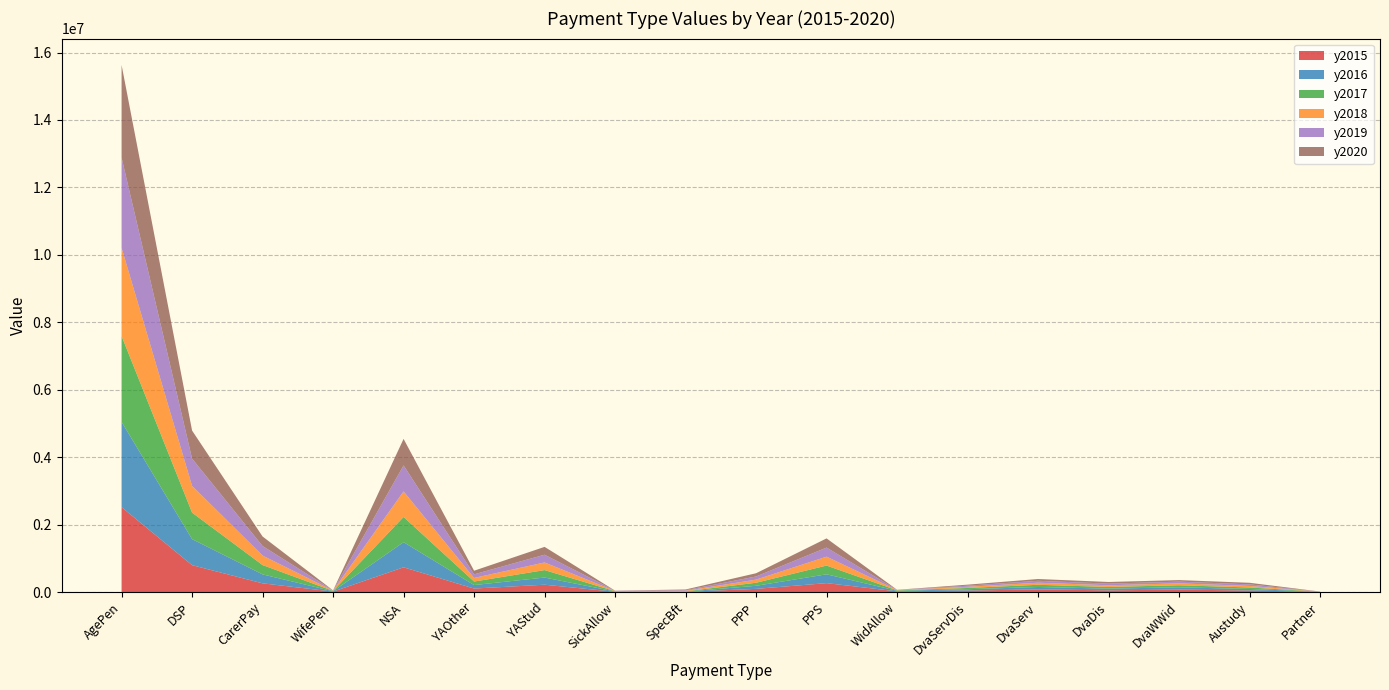

Reading left to right, list all the values displayed in this chart.

y2015: AgePen=2516668.0	DSP=796839.0	CarerPay=258111.0	WifePen=12347.0	NSA=733488.3	YAOther=103331.6	YAStud=217203.4	SickAllow=8275.9	SpecBft=5387.0	PPP=93991.2	PPS=264067.0	WidAllow=20111.0	DvaServDis=43873.0	DvaServ=78583.0	DvaDis=50470.0	DvaWWid=72737.0	Austudy=45656.0	Partner=5056.0
y2016: AgePen=2528828.0	DSP=772599.0	CarerPay=265202.0	WifePen=10904.0	NSA=745022.6	YAOther=103824.0	YAStud=212582.1	SickAllow=7962.3	SpecBft=6099.1	PPP=91113.0	PPS=261613.0	WidAllow=16379.0	DvaServDis=39808.0	DvaServ=70742.0	DvaDis=50656.0	DvaWWid=66876.0	Austudy=44681.0	Partner=3245.0
y2017: AgePen=2546616.0	DSP=785698.0	CarerPay=276672.5	WifePen=9733.0	NSA=747514.9	YAOther=104123.3	YAStud=220851.4	SickAllow=8492.2	SpecBft=9486.1	PPP=90444.7	PPS=259435.8	WidAllow=13212.0	DvaServDis=37200.0	DvaServ=65700.0	DvaDis=49900.0	DvaWWid=61500.0	Austudy=44917.0	Partner=2557.0
y2018: AgePen=2614300.0	DSP=791288.0	CarerPay=281850.0	WifePen=8688.0	NSA=758051.6	YAOther=106589.7	YAStud=226201.6	SickAllow=8655.7	SpecBft=14769.0	PPP=92531.8	PPS=264075.4	WidAllow=8552.0	DvaServDis=34800.0	DvaServ=61200.0	DvaDis=49400.0	DvaWWid=56100.0	Austudy=45662.0	Partner=1709.0
y2019: AgePen=2676947.0	DSP=809375.0	CarerPay=282492.8	WifePen=7758.0	NSA=771628.0	YAOther=107083.0	YAStud=229965.4	SickAllow=8519.1	SpecBft=18370.6	PPP=93709.0	PPS=268825.0	WidAllow=5700.0	DvaServDis=32700.0	DvaServ=57000.0	DvaDis=49100.0	DvaWWid=51000.0	Austudy=46429.0	Partner=1209.0
y2020: AgePen=2748081.0	DSP=832962.0	CarerPay=282585.8	WifePen=0.0	NSA=785907.7	YAOther=107285.0	YAStud=232587.3	SickAllow=0.0	SpecBft=21752.5	PPP=95654.9	PPS=272821.0	WidAllow=2859.0	DvaServDis=30800.0	DvaServ=53100.0	DvaDis=49000.0	DvaWWid=46100.0	Austudy=46870.0	Partner=546.0